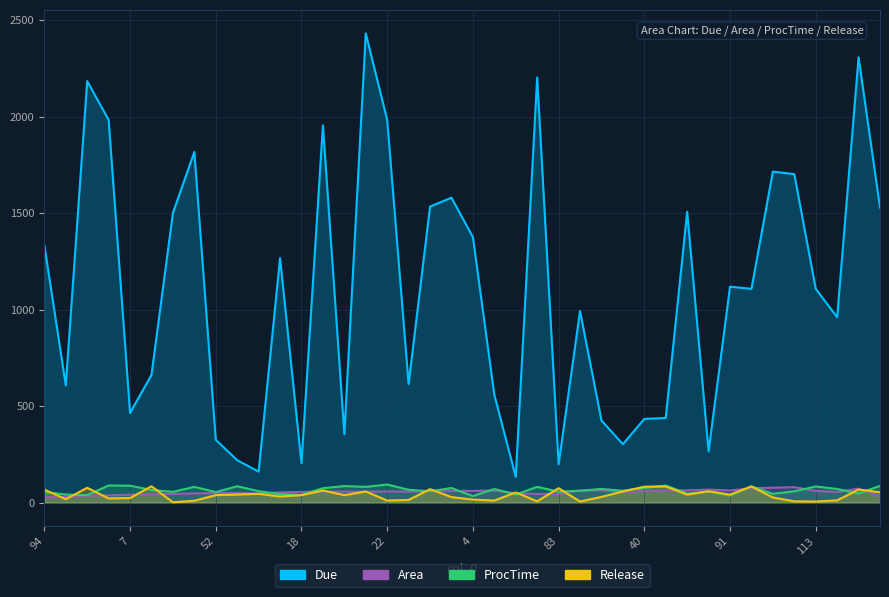

How many intersections are there between Area and Release?

20